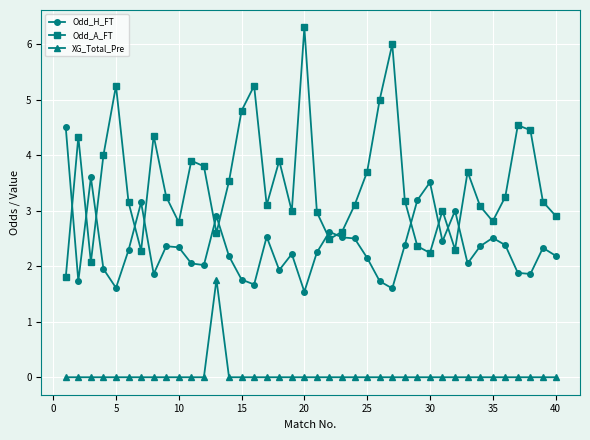

True or false: Odd_H_FT and XG_Total_Pre cross at least once.

False